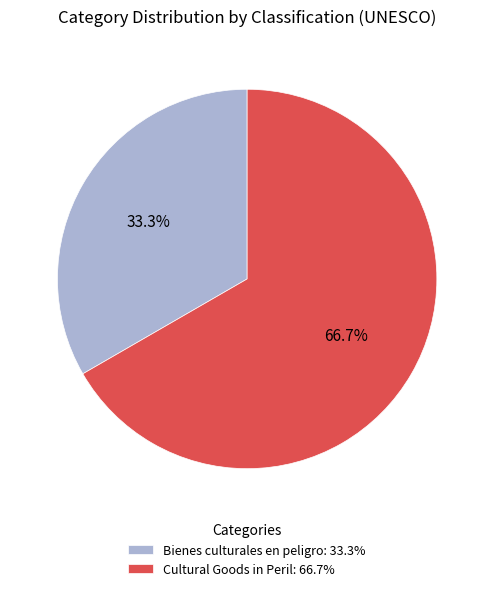

Which category has the biggest portion of the pie?

Cultural Goods in Peril